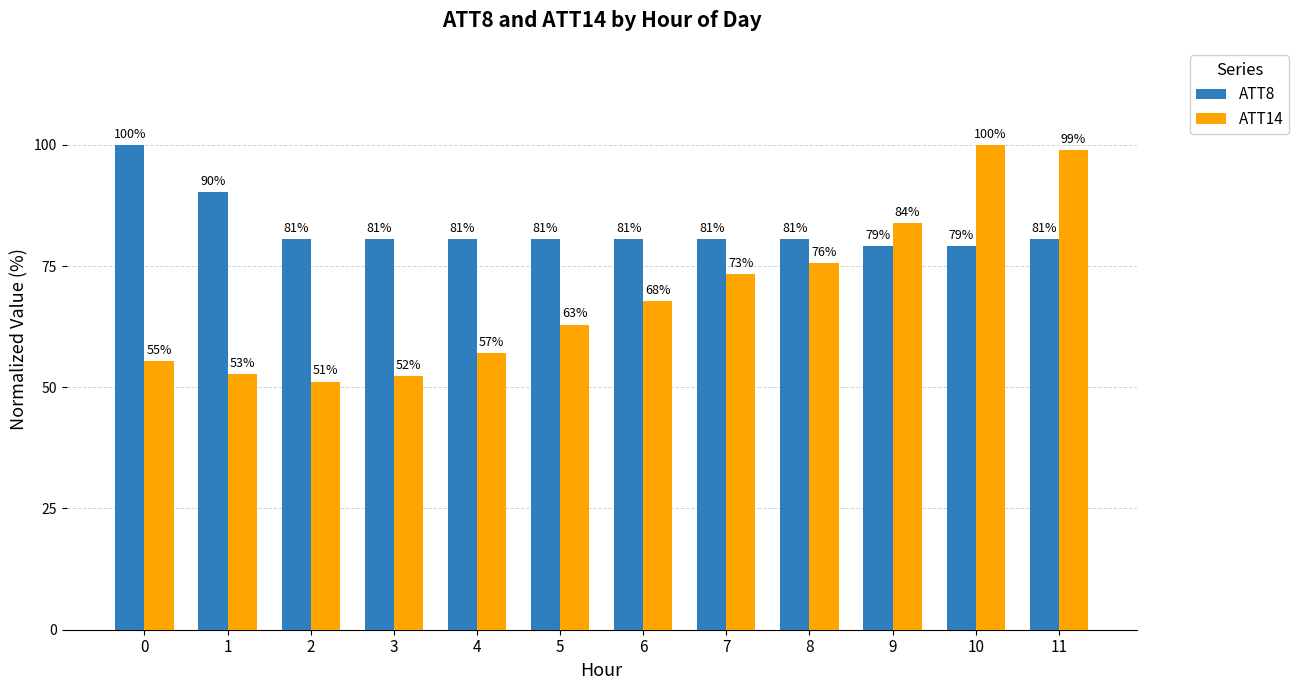

Count the number of data series in this chart.

2